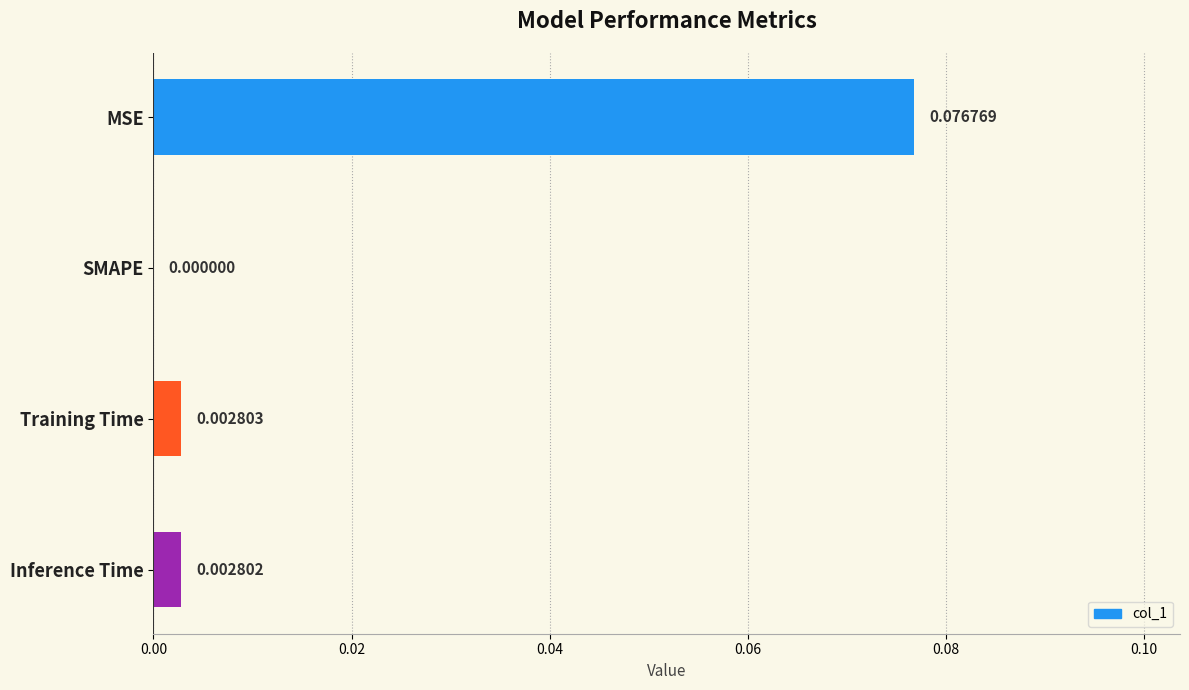

Are the bars horizontal?

Yes